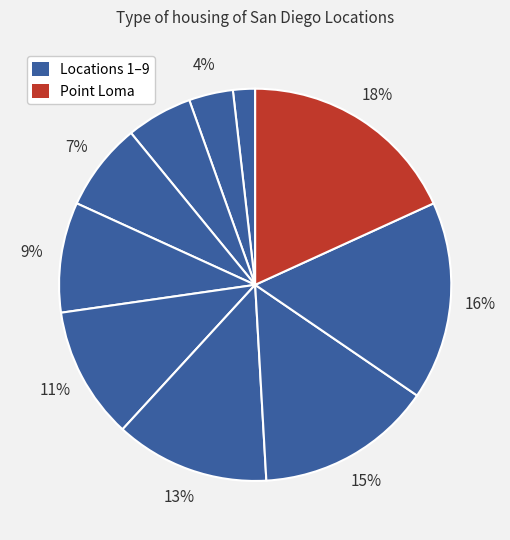

How many slices are in this pie chart?

10